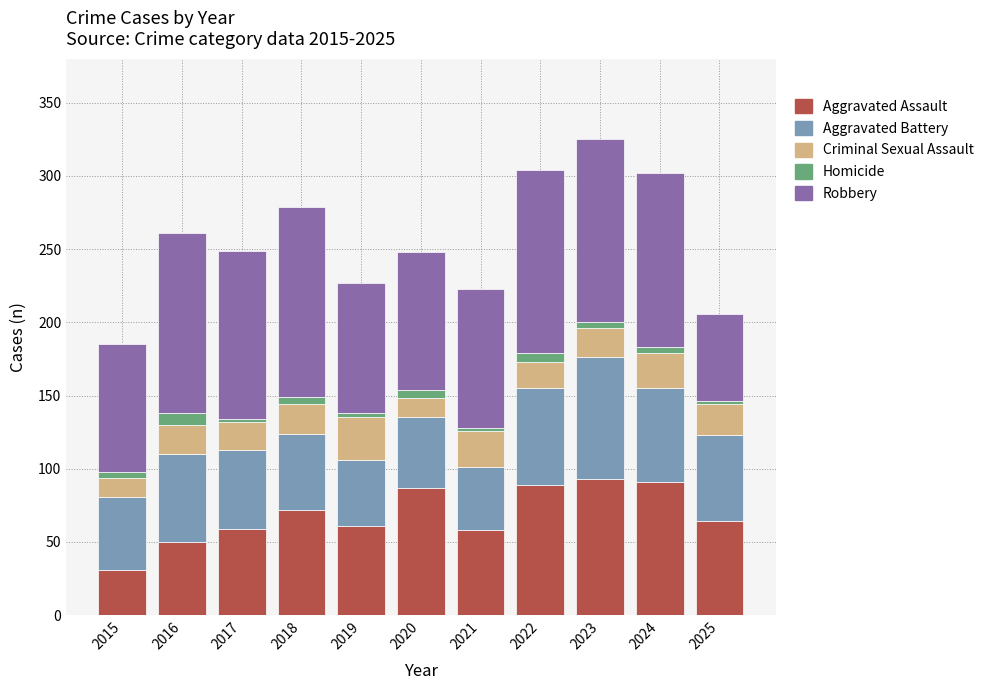

What is the value of the Aggravated Assault bar at the 3rd from the left?

59